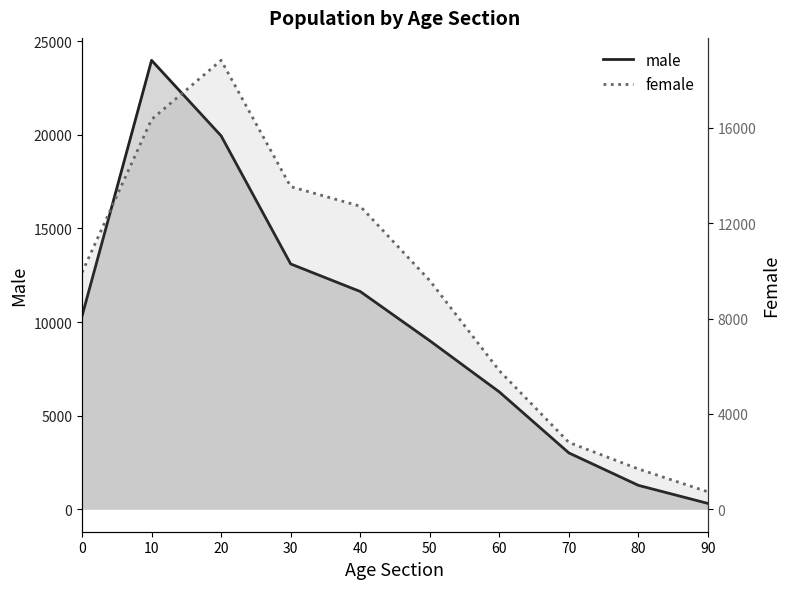

What is the difference between the maximum and second lowest values in the male series?

22701